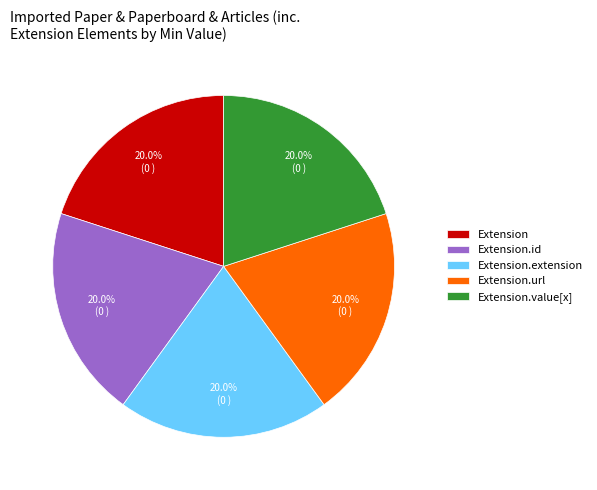

To the nearest percent, what is the average slice percentage?

20%